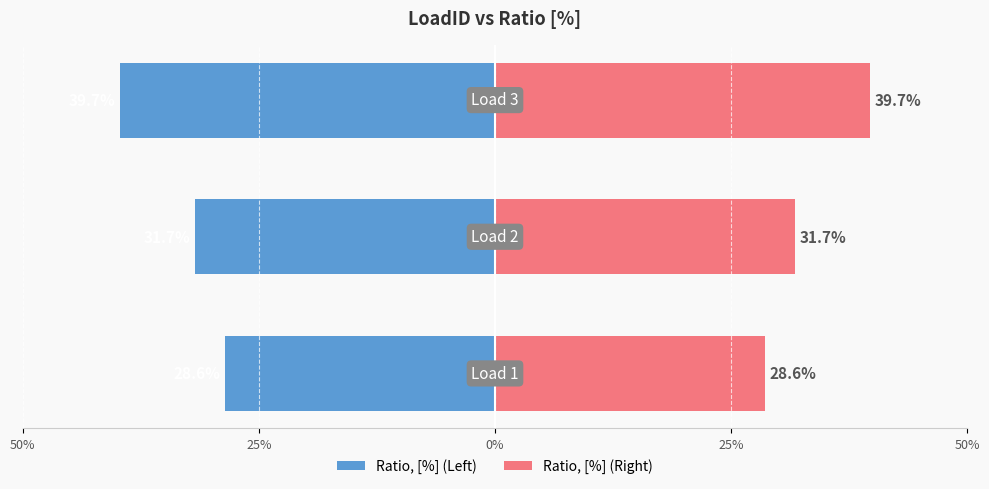

What is the lowest value of the Ratio, [%] (Left) series?

-0.4